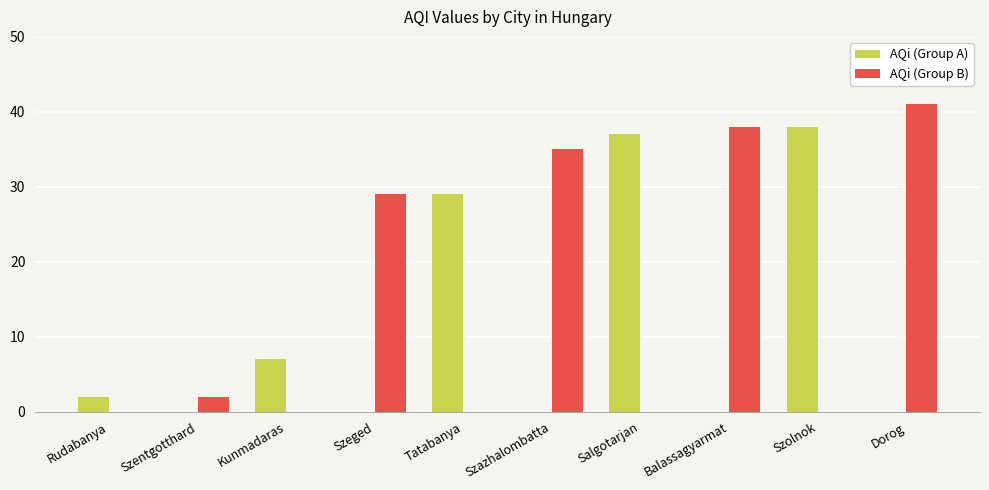

Between Balassagyarmat and Dorog, which series saw the biggest shift?

AQi (Group B)